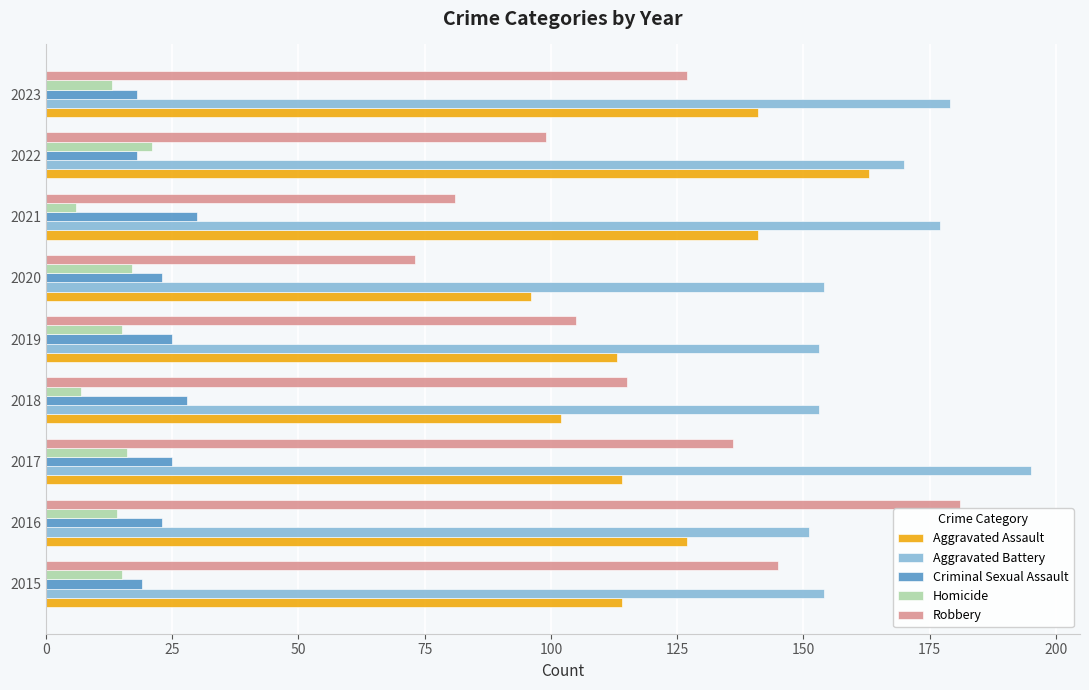

Which series has the largest total across all categories?

Aggravated Battery